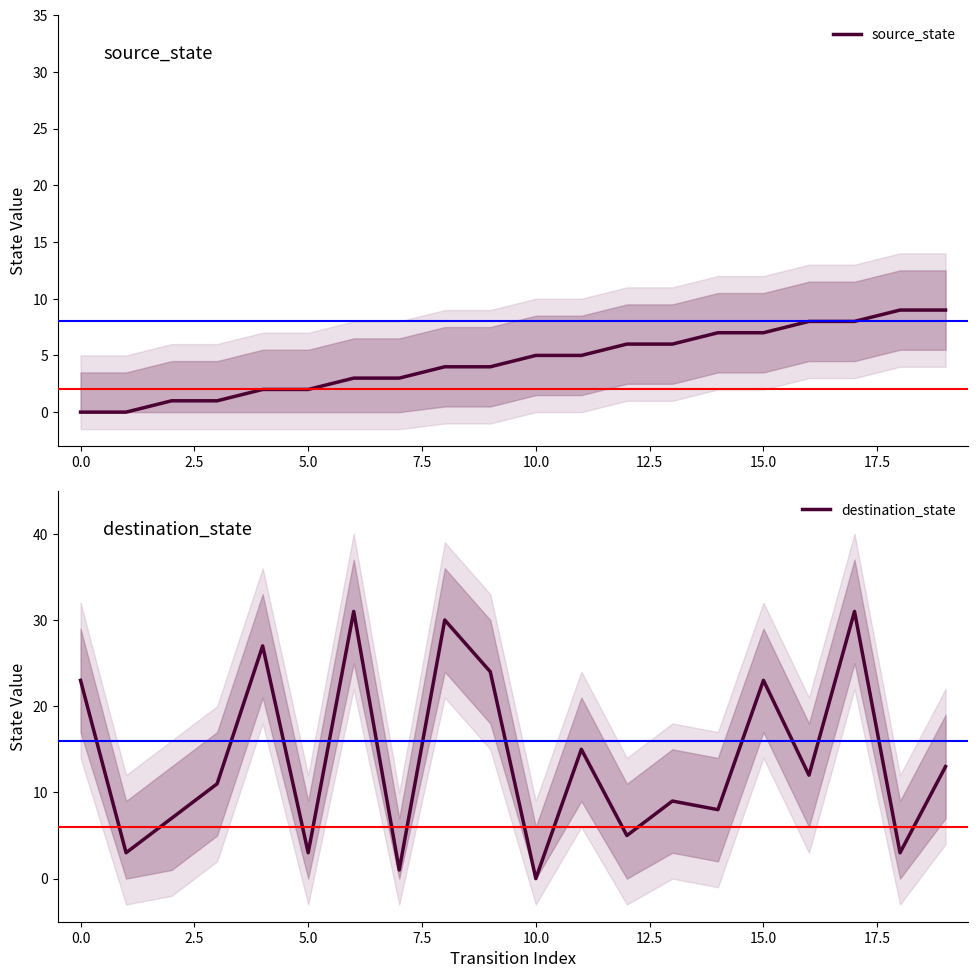

Is it true that source_state equals 5 at 10.0?

True